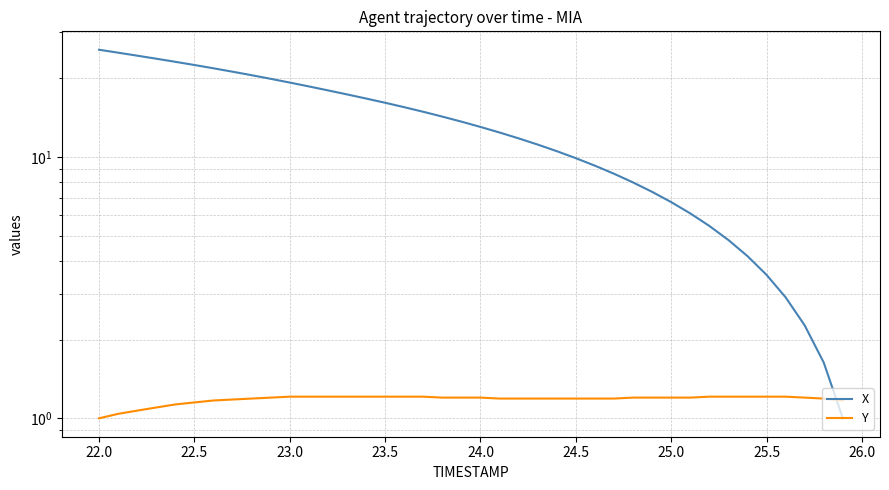

Does the chart display data point markers on the line(s)?

No